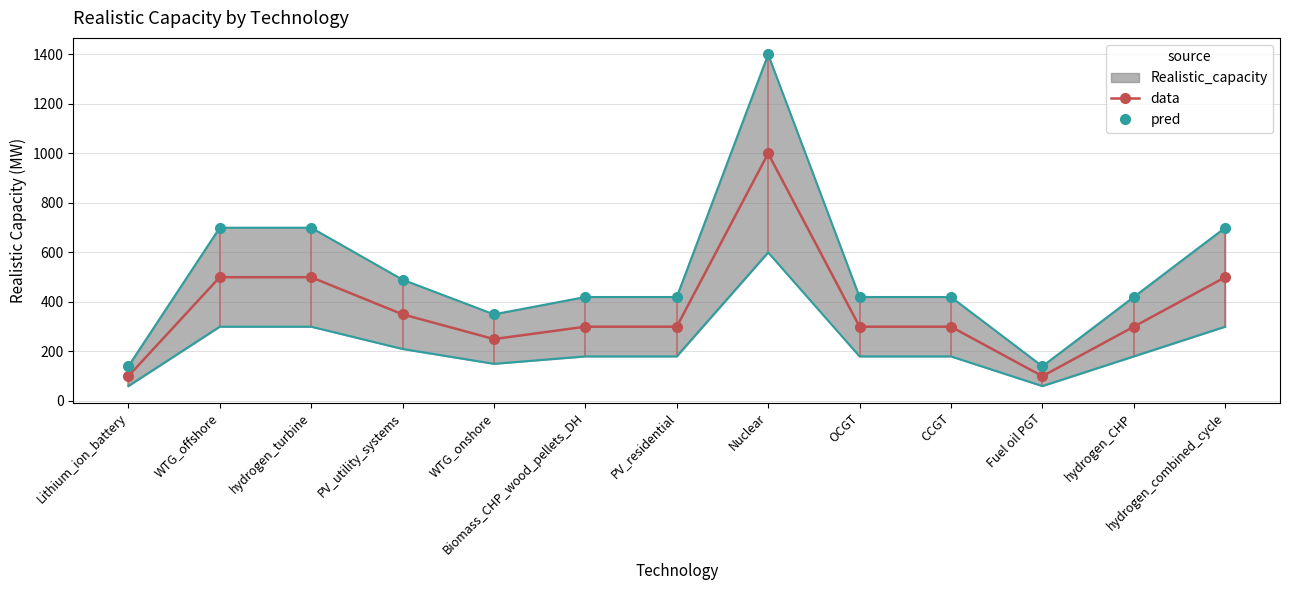

Reading left to right, list all the values displayed in this chart.

data: Lithium_ion_battery=100.0	WTG_offshore=500.0	hydrogen_turbine=500.0	PV_utility_systems=350.0	WTG_onshore=250.0	Biomass_CHP_wood_pellets_DH=300.0	PV_residential=300.0	Nuclear=1000.0	OCGT=300.0	CCGT=300.0	Fuel oil PGT=100.0	hydrogen_CHP=300.0	hydrogen_combined_cycle=500.0
pred: Lithium_ion_battery=140.0	WTG_offshore=700.0	hydrogen_turbine=700.0	PV_utility_systems=490.0	WTG_onshore=350.0	Biomass_CHP_wood_pellets_DH=420.0	PV_residential=420.0	Nuclear=1400.0	OCGT=420.0	CCGT=420.0	Fuel oil PGT=140.0	hydrogen_CHP=420.0	hydrogen_combined_cycle=700.0